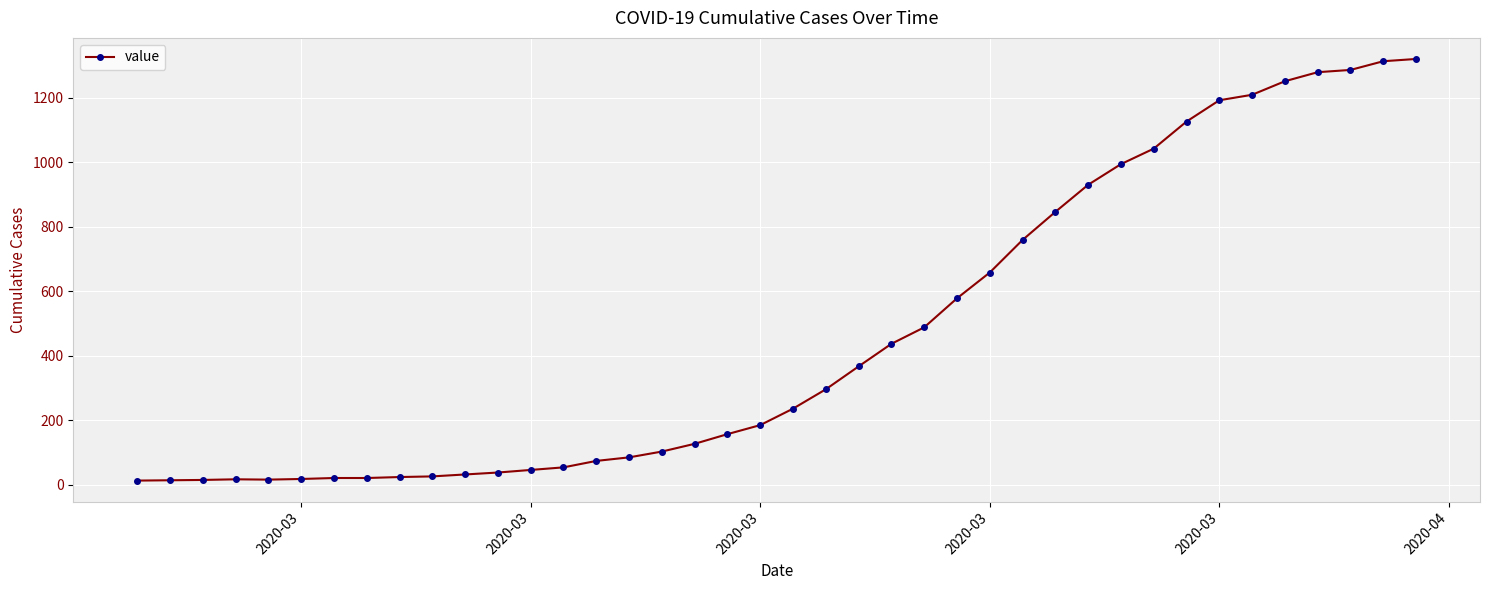

What is the maximum value shown in the chart?

1320